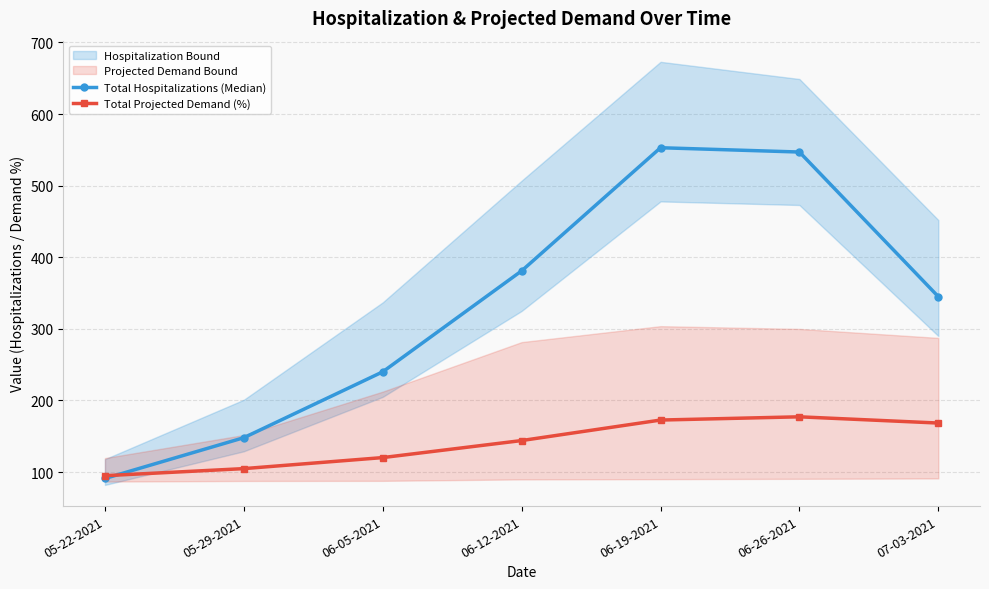

Count the number of categories in the chart.

7